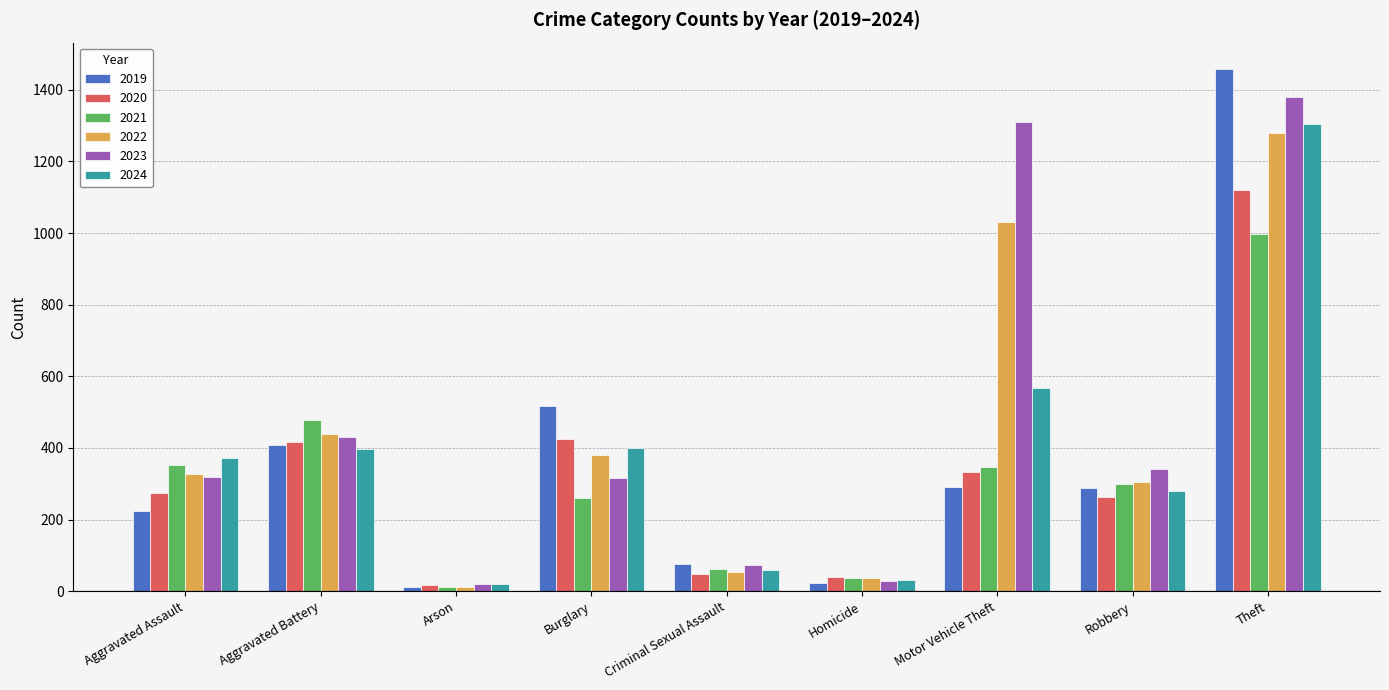

At which label does 2024 reach its peak?

Theft